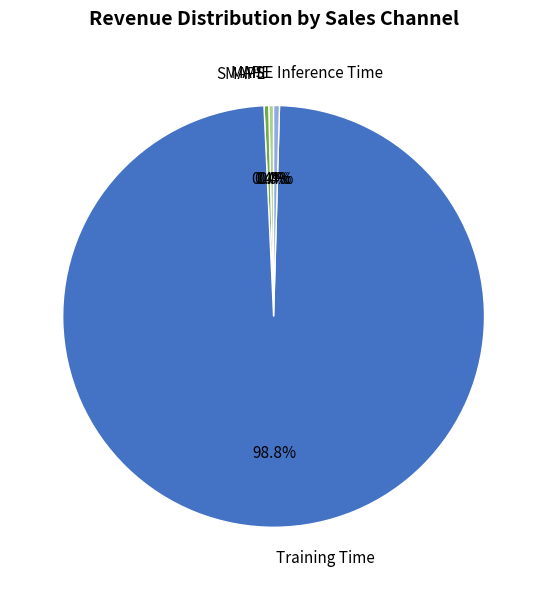

What is the largest slice in the pie chart?

Training Time